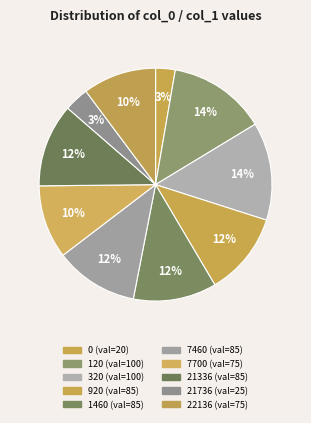

Count the number of slices in the pie.

10